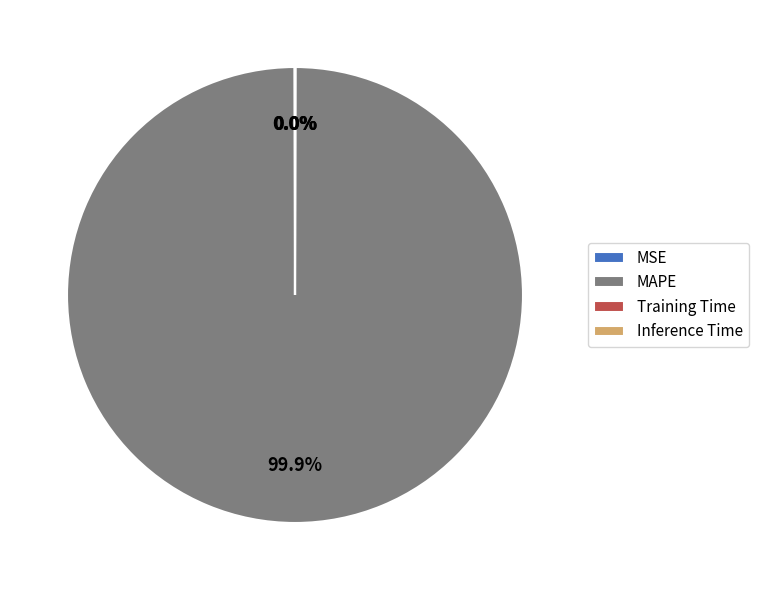

Does any single category account for the majority?

Yes